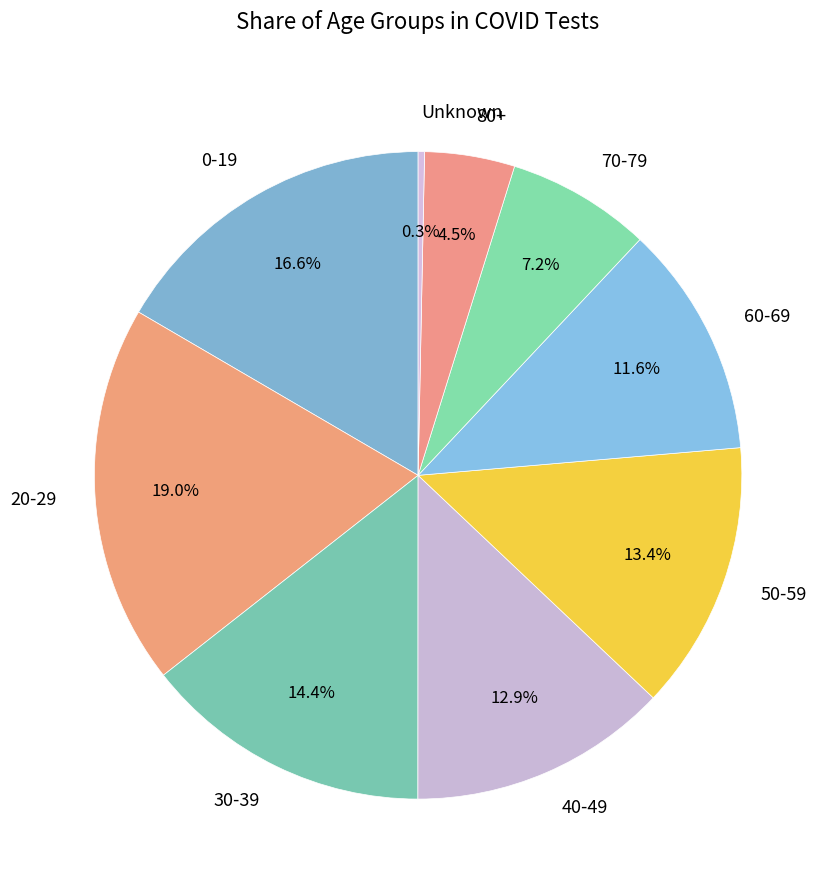

Which category has the biggest portion of the pie?

20-29